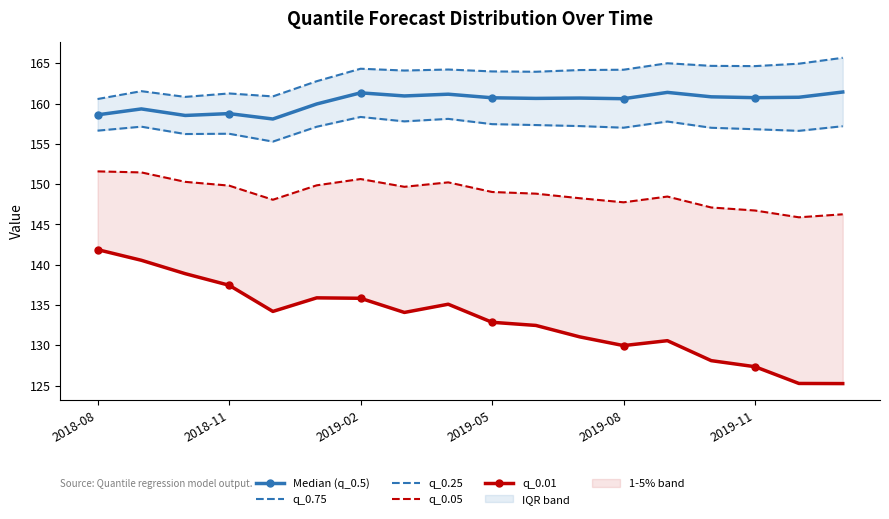

Reading right to left, transcribe all the data shown in this chart.

Median (q_0.5): 161.4	160.8	160.7	160.8	161.4	160.6	160.7	160.6	160.7	161.2	160.9	161.3	159.9	158.1	158.8	158.5	159.3	158.6
q_0.75: 165.7	164.9	164.6	164.7	165.0	164.2	164.2	163.9	164.0	164.2	164.1	164.3	162.8	160.9	161.3	160.8	161.5	160.6
q_0.25: 157.2	156.6	156.8	157.0	157.8	157.0	157.2	157.3	157.4	158.1	157.8	158.3	157.1	155.3	156.3	156.2	157.1	156.6
q_0.05: 146.3	145.9	146.7	147.1	148.5	147.7	148.3	148.8	149.0	150.2	149.7	150.6	149.9	148.1	149.8	150.3	151.5	151.6
q_0.01: 125.3	125.3	127.3	128.1	130.6	130.0	131.0	132.5	132.9	135.1	134.1	135.8	135.9	134.2	137.5	138.9	140.6	141.9